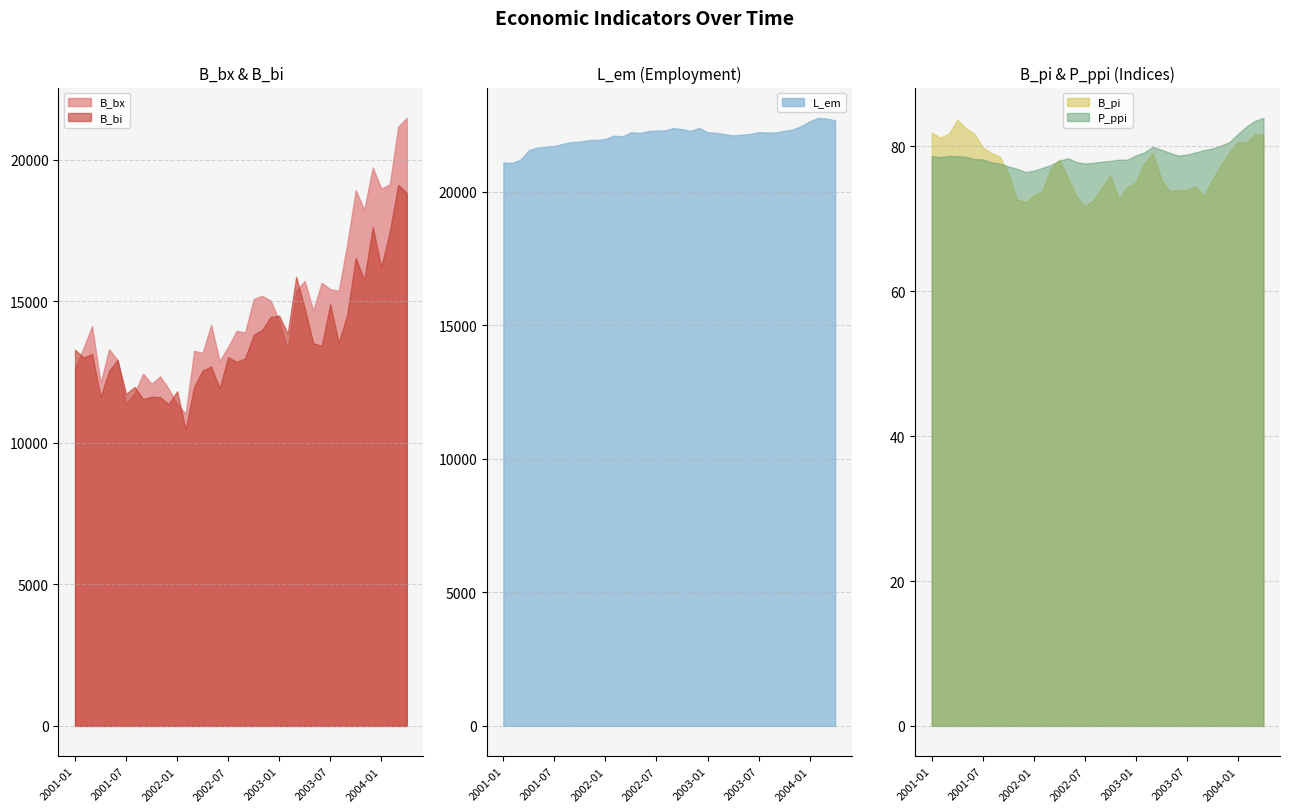

At 2001-03, list the series in order from largest to smallest.

L_em, B_bx, B_bi, B_pi, P_ppi